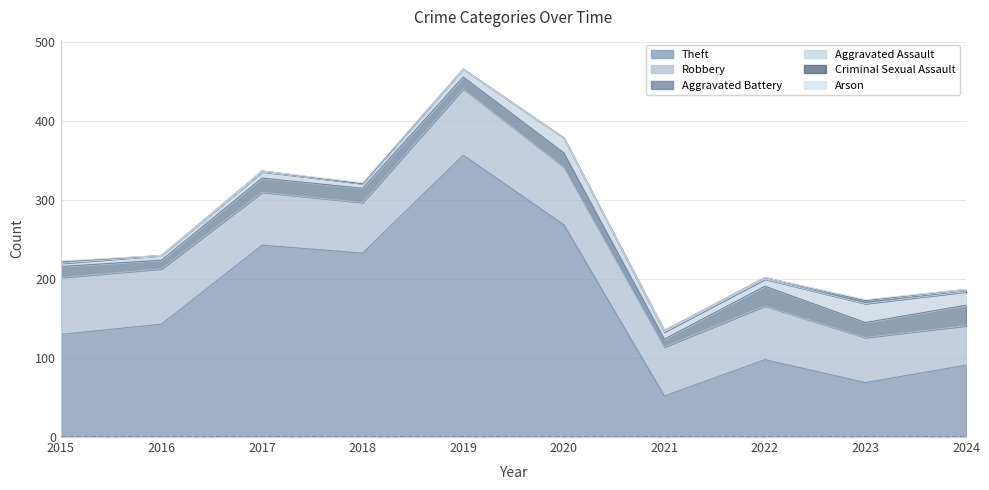

True or false: Robbery and Arson intersect in this chart.

False